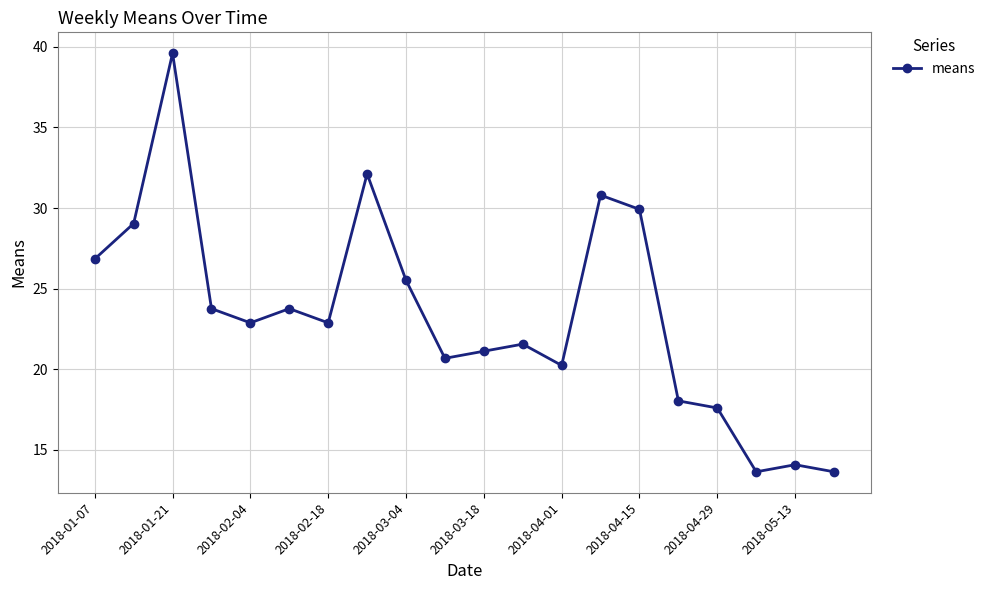

How many points are higher than both their immediate neighbors (excluding endpoints)?

6